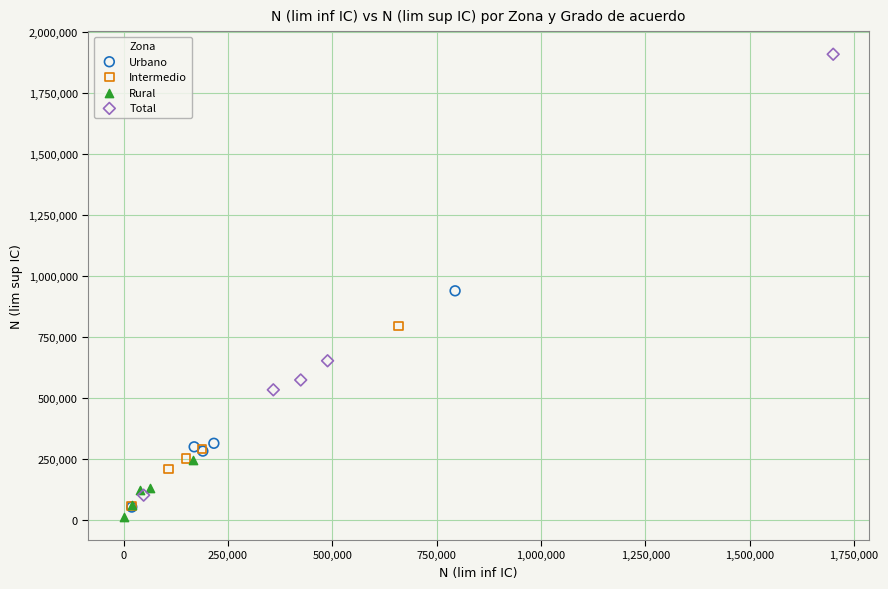

Which series contains the highest Y value?

Total